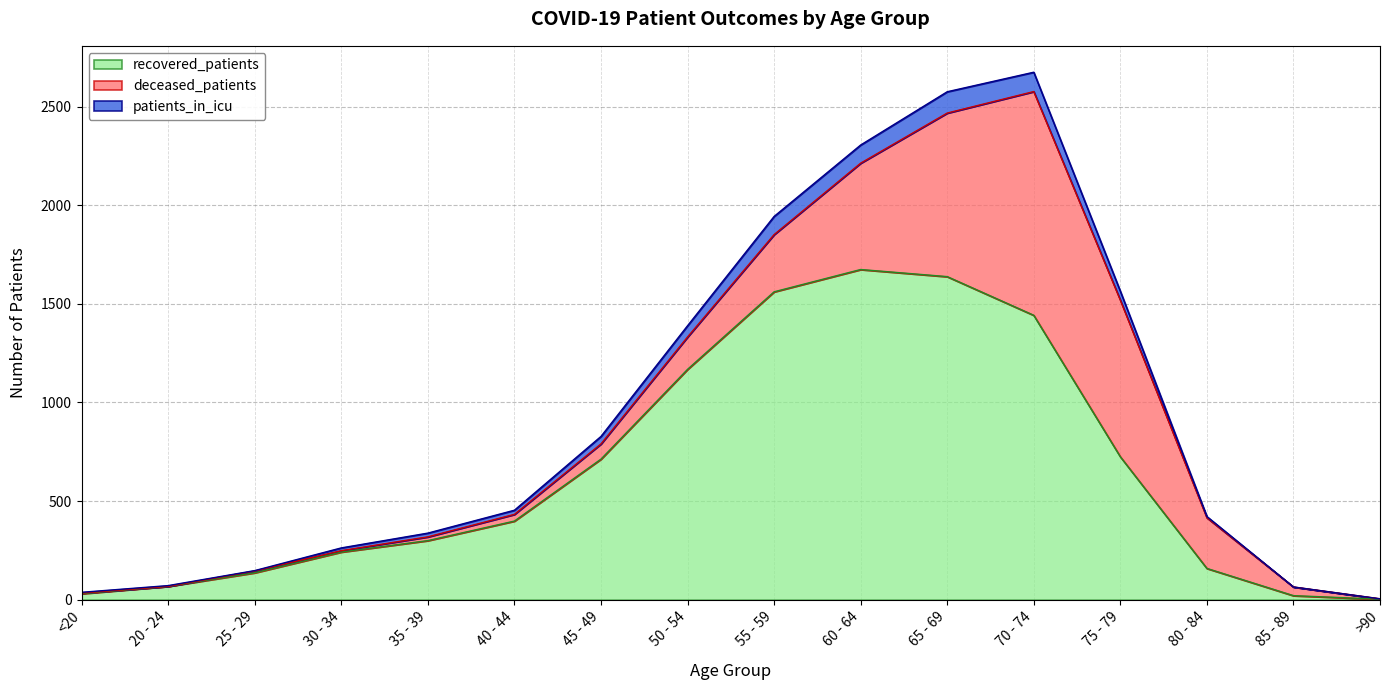

How many interior local peaks does the recovered_patients series have?

1